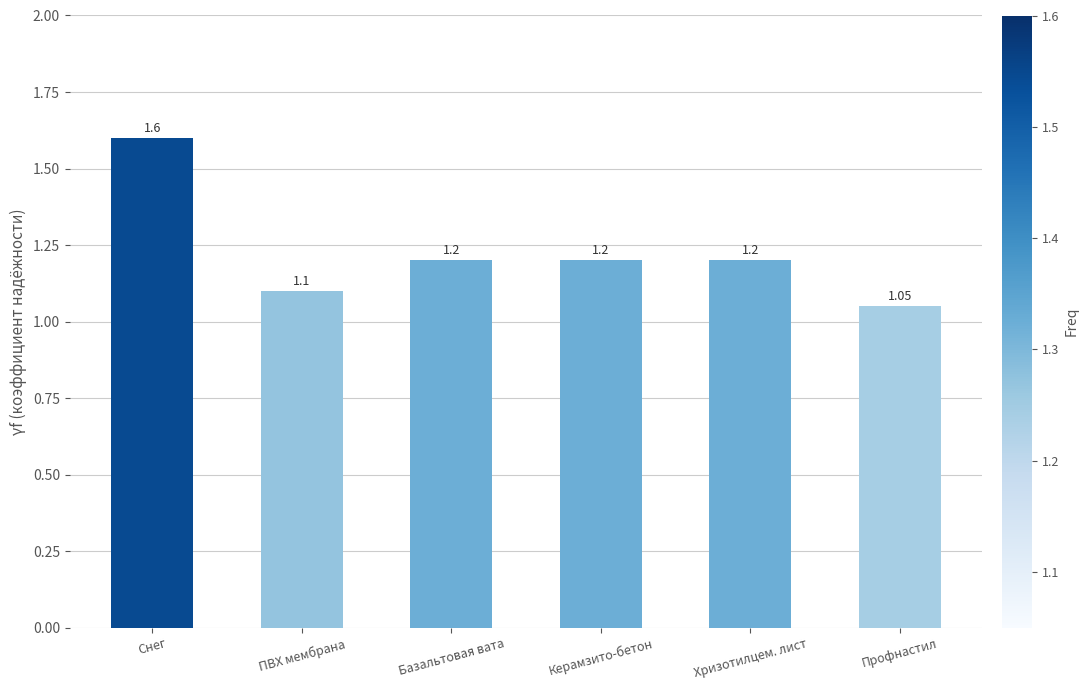

What is the sum of the values at Керамзито-бетон and ПВХ мембрана?

2.3